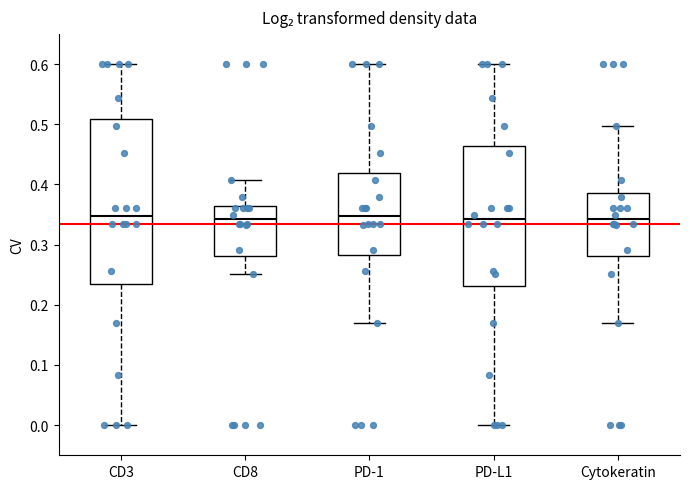

Where is the lower edge of the box for CD3 on the y-axis? The values are not printed on the chart, so give them approximately, as read against the axis.

0.23